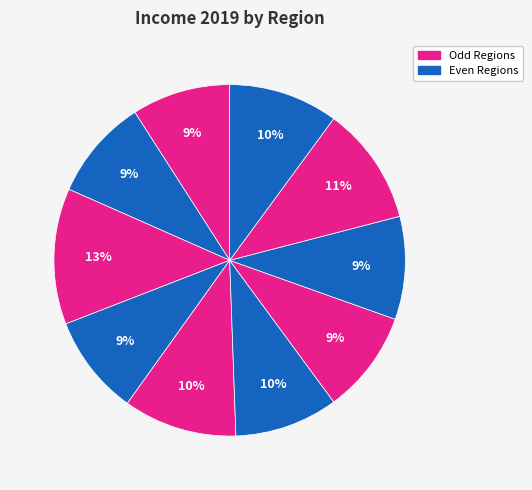

Count the number of slices in the pie.

10